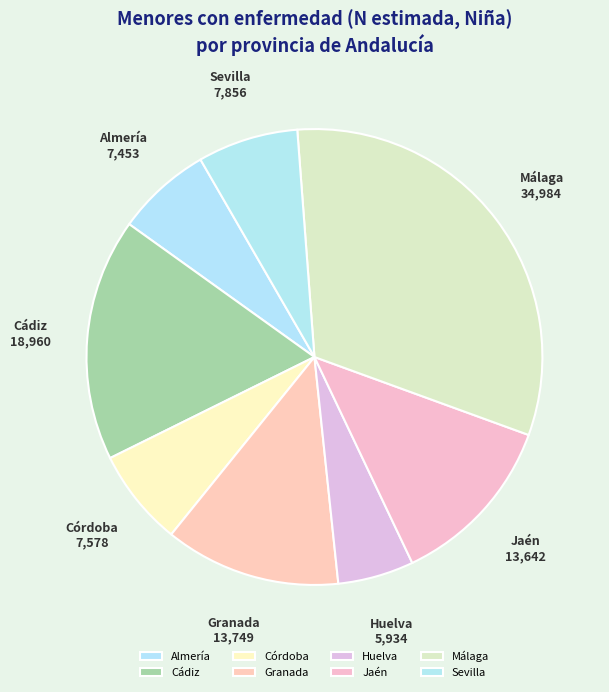

Is the sum of Granada and Cádiz greater than half?

No